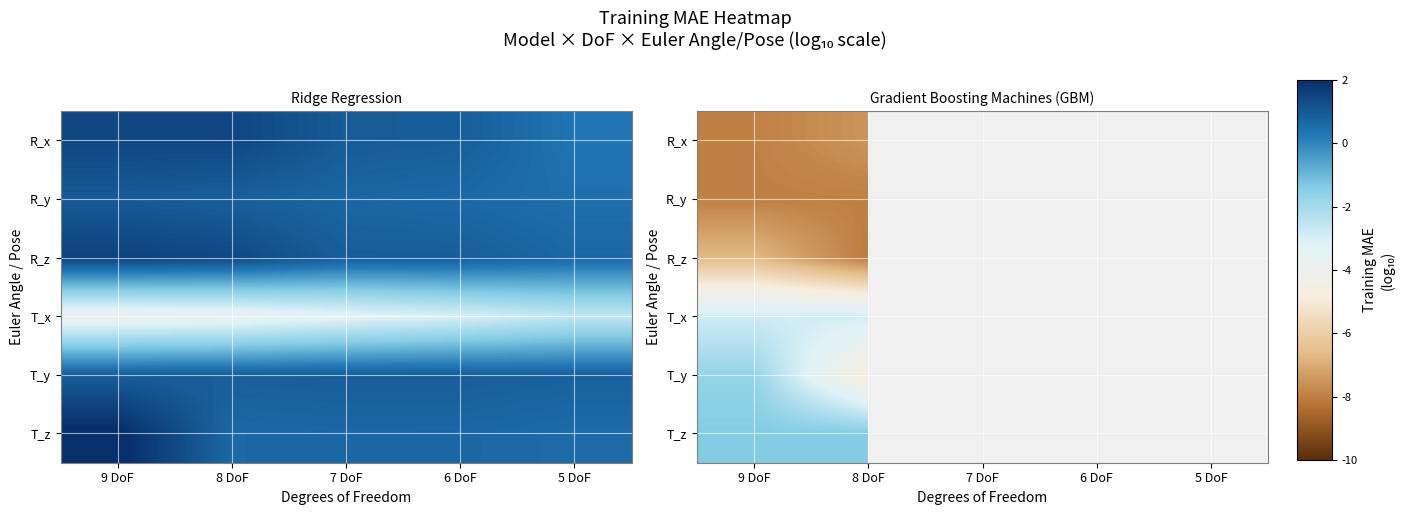

At which category does the chart reach its minimum across all series?

8 DoF